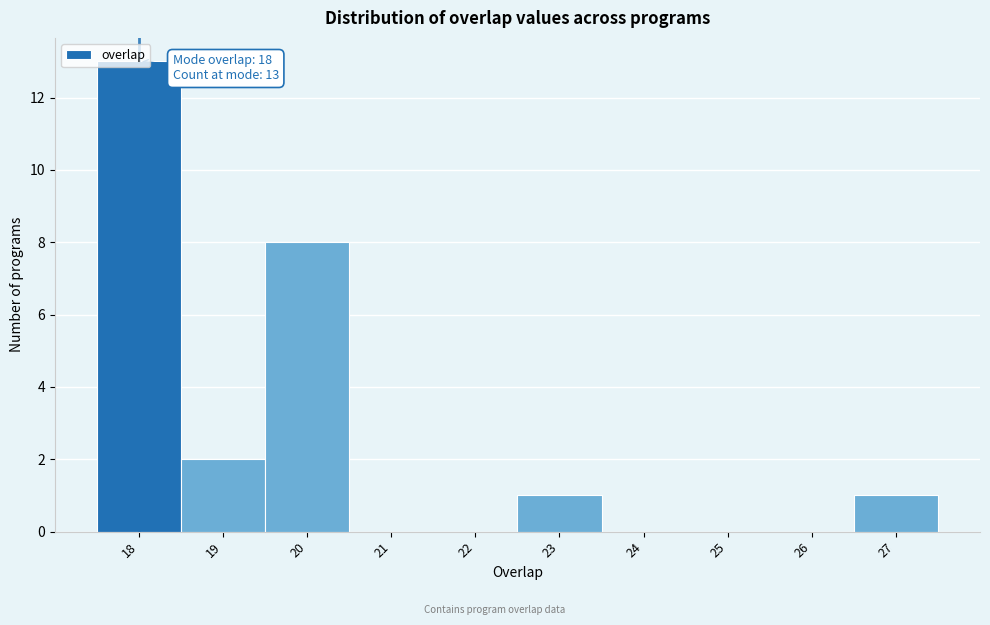

Over which range of the x-axis is the bar tallest?

17.5 to 18.5